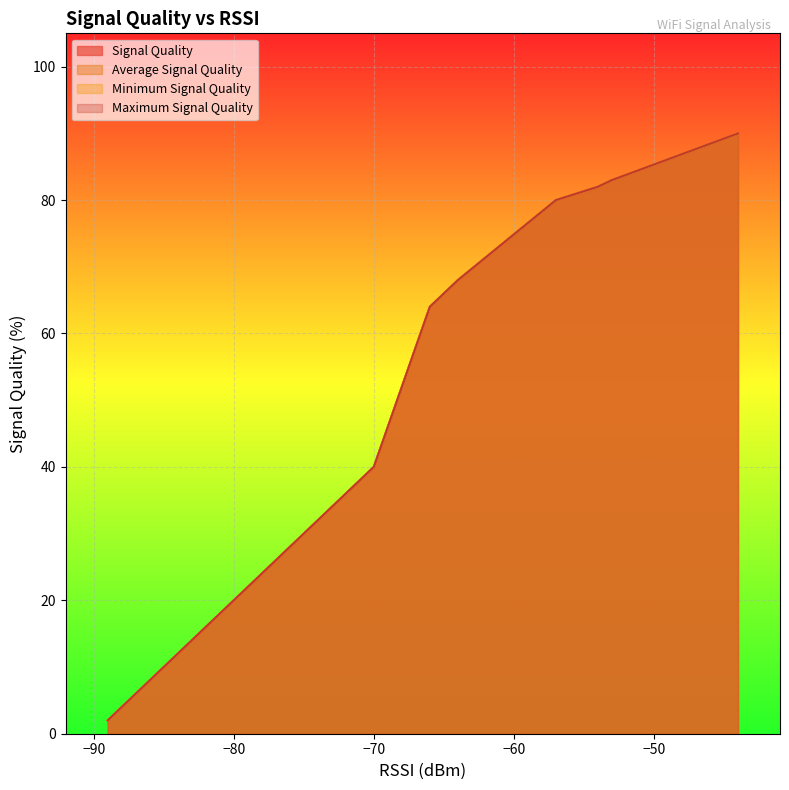

What is the difference between the second highest and minimum values in the Signal Quality series?

88